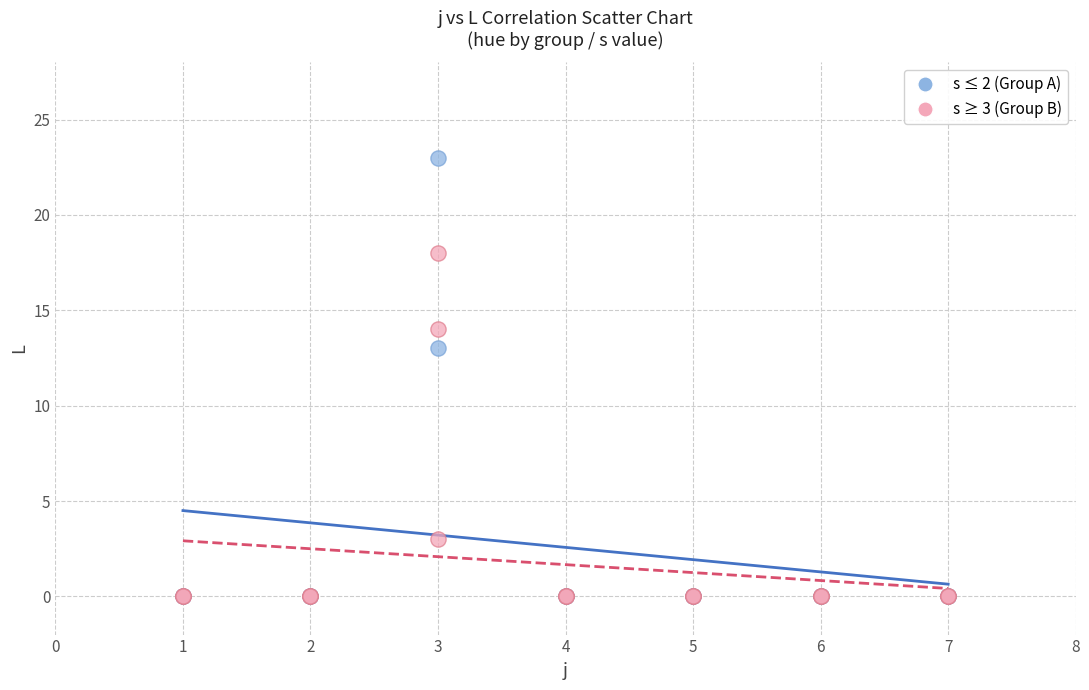

What are all the series names shown in the legend?

s ≤ 2 (Group A), s ≥ 3 (Group B)